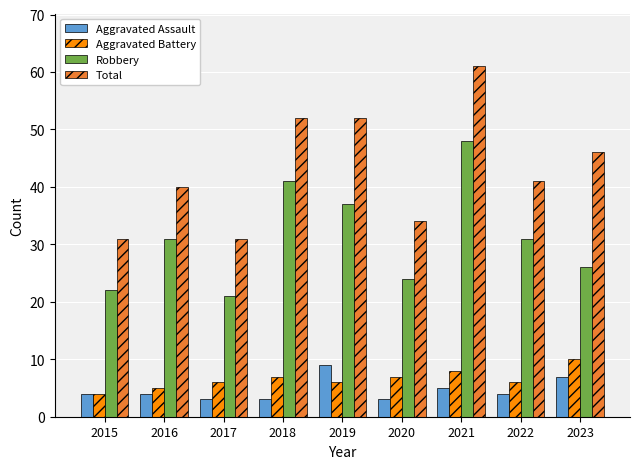

What is the sum of the Robbery values at 2016 and 2015?

53